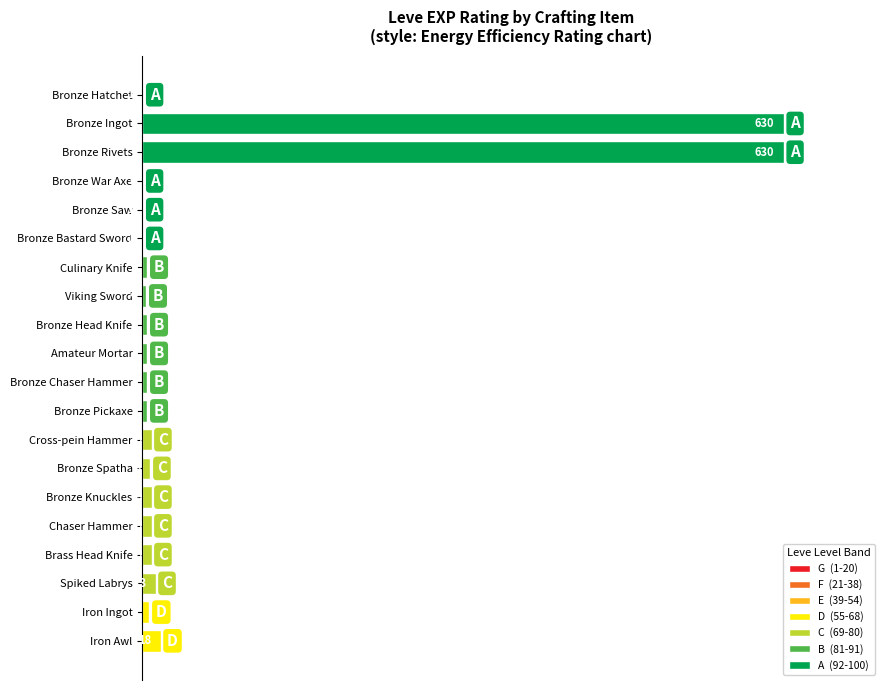

Are the bars horizontal?

Yes